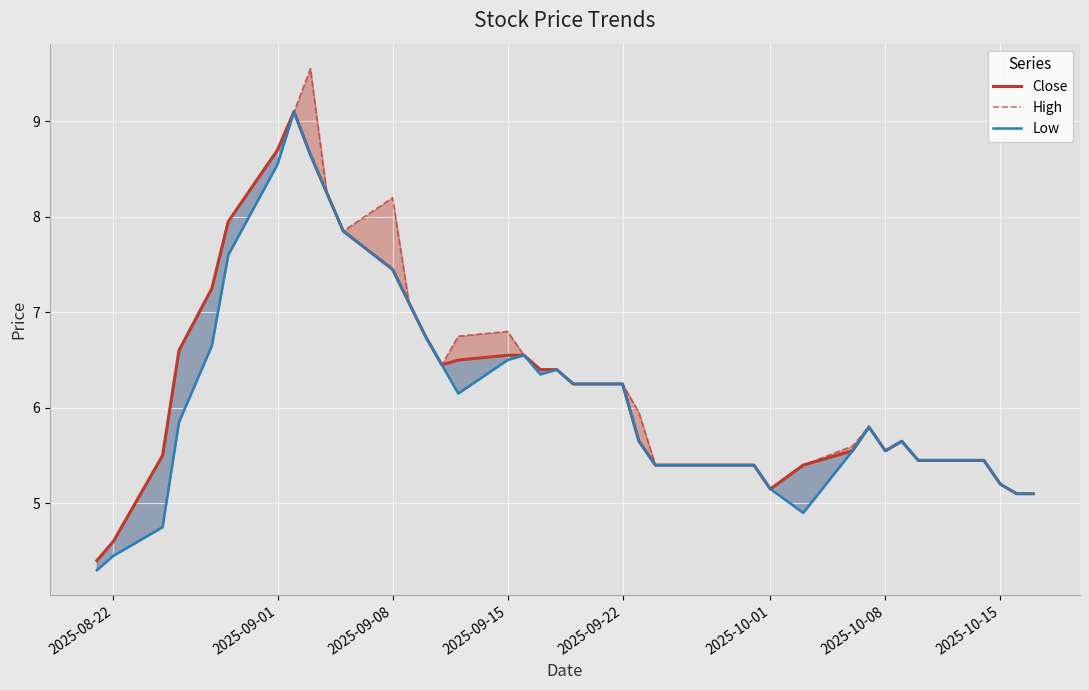

Which series has the largest total across all categories?

High